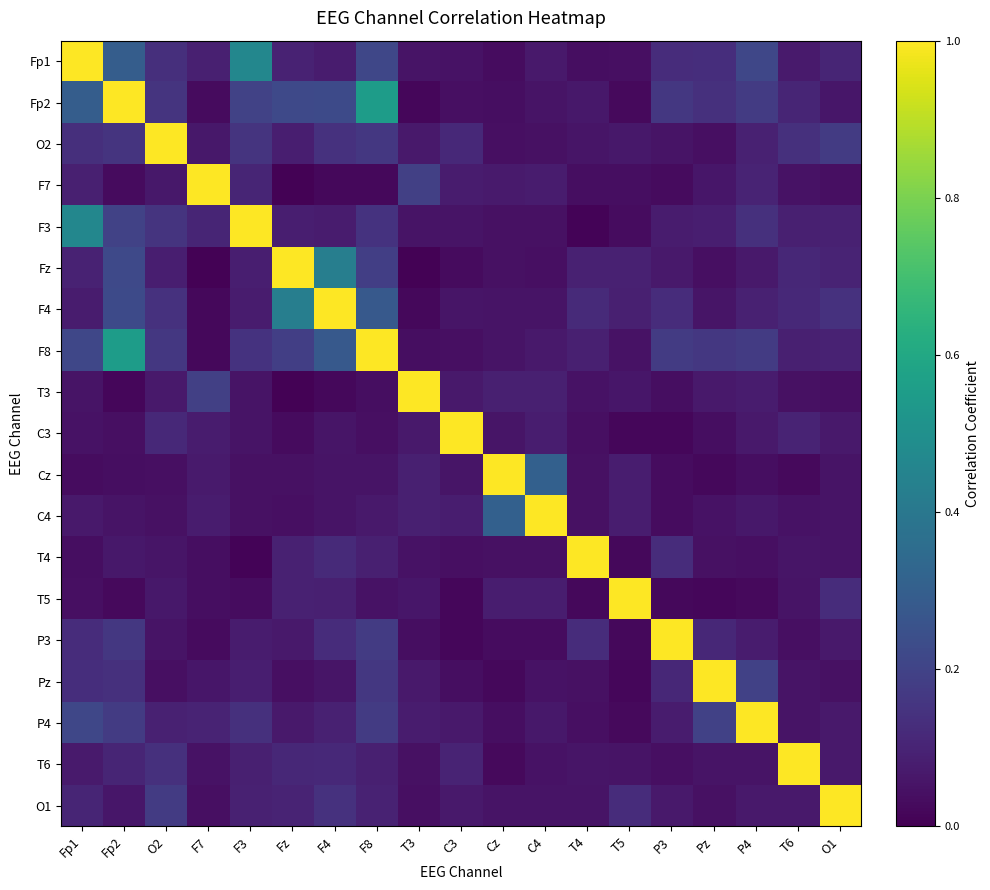

At how many categories does at least one series exceed 0?

19